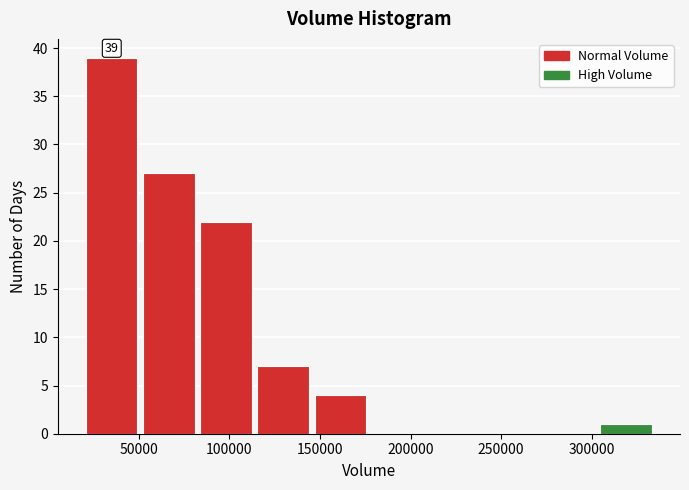

Which range on the x-axis has the tallest bar?

20000 to 50000